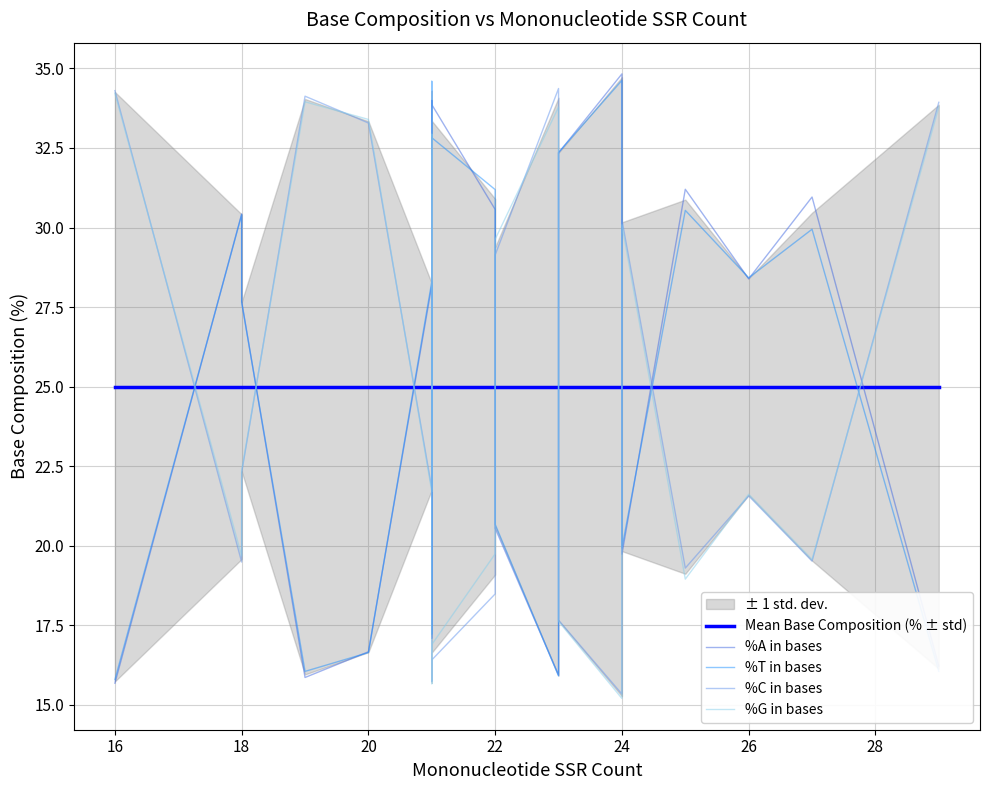

The %A in bases series shows 9.7 at 26. True or false?

False